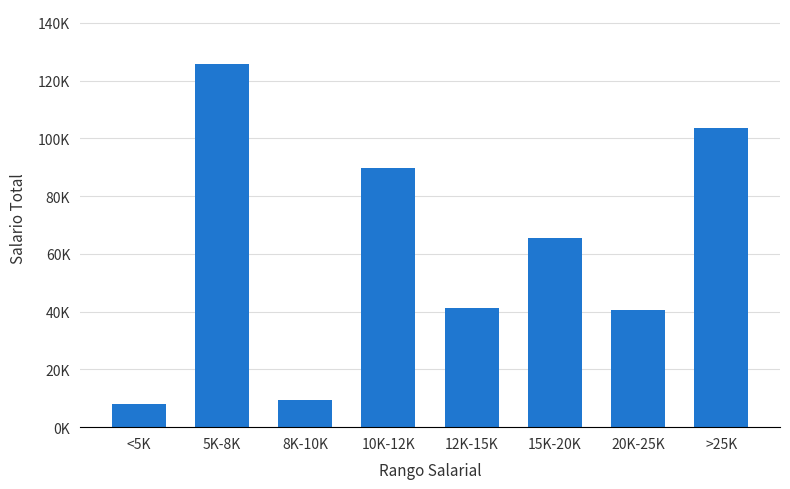

At which label is the value closest to 66869?

15K-20K